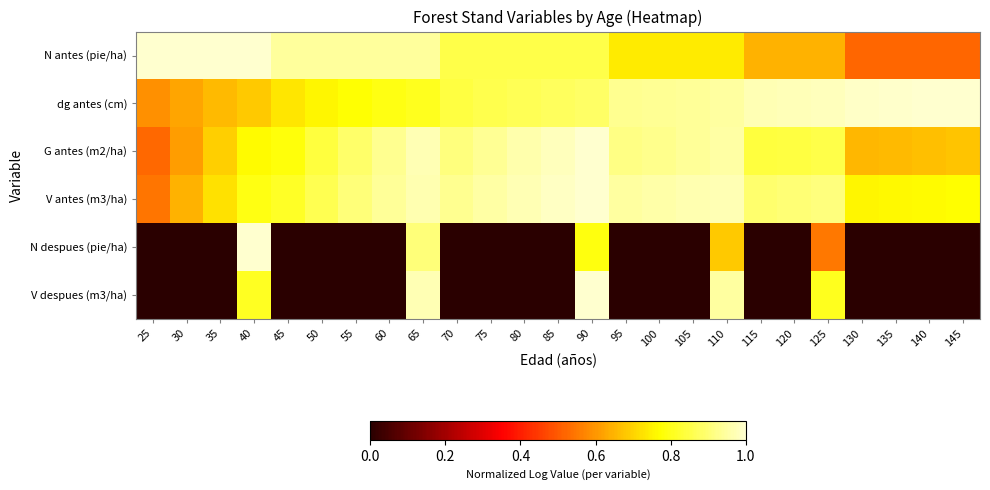

What is the greatest value displayed?

1.0